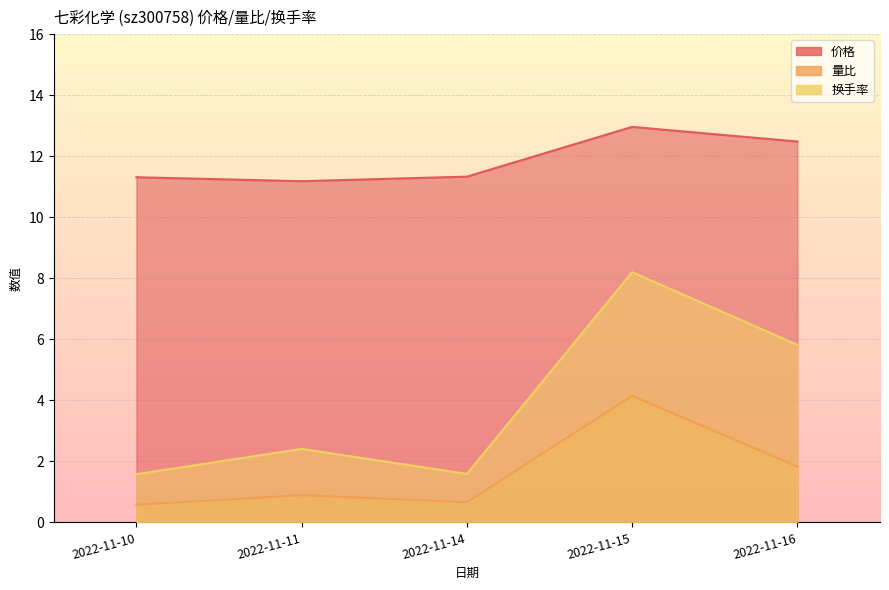

Between 2022-11-10 and 2022-11-15, which is larger?

2022-11-15